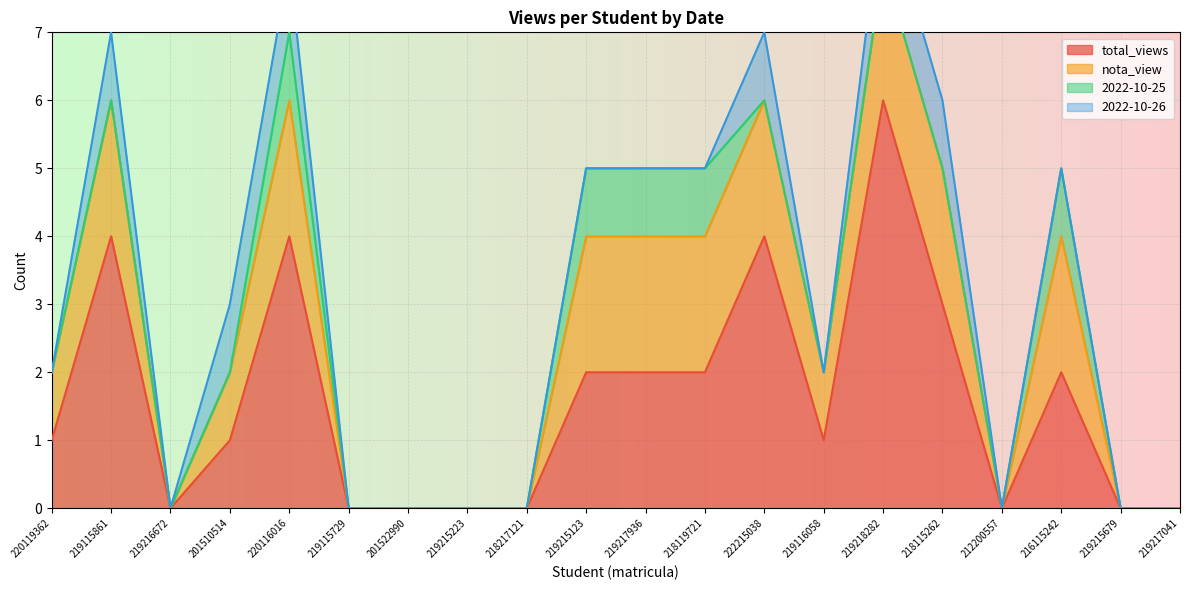

Is the value of 2022-10-26 at 219115861 greater than the value of 2022-10-25 at 219215679?

Yes